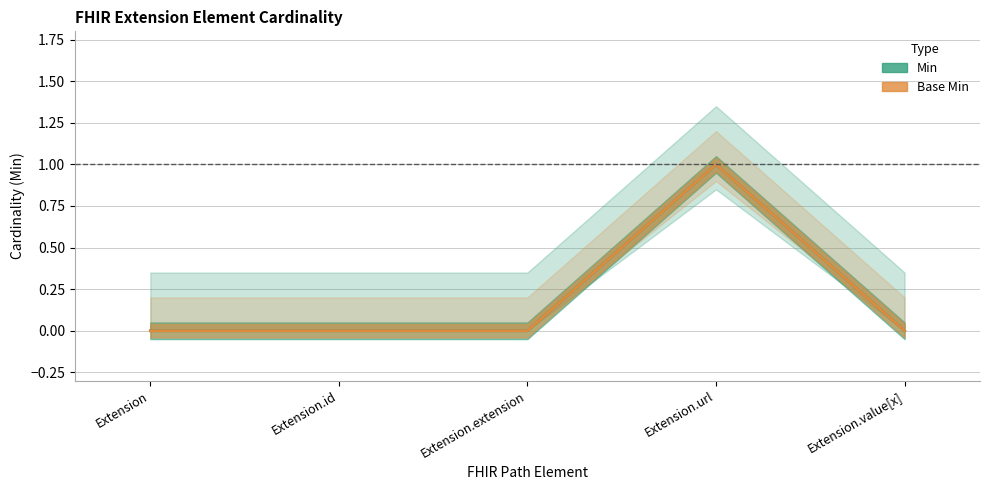

True or false: Base Min and Min cross at least once.

False